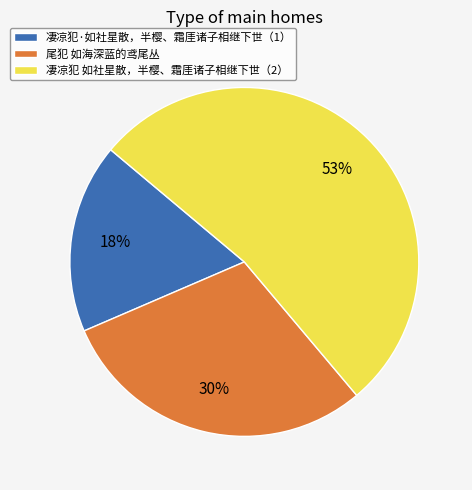

True or false: 尾犯 如海深蓝的鸢尾丛 accounts for 39% of the total.

False